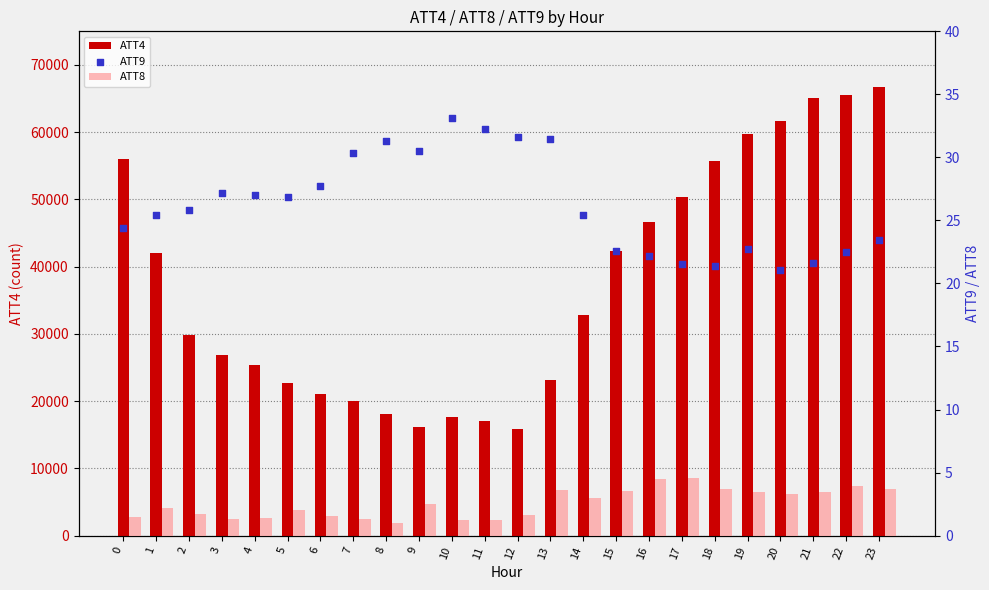

Which series reaches the minimum Y coordinate?

ATT8